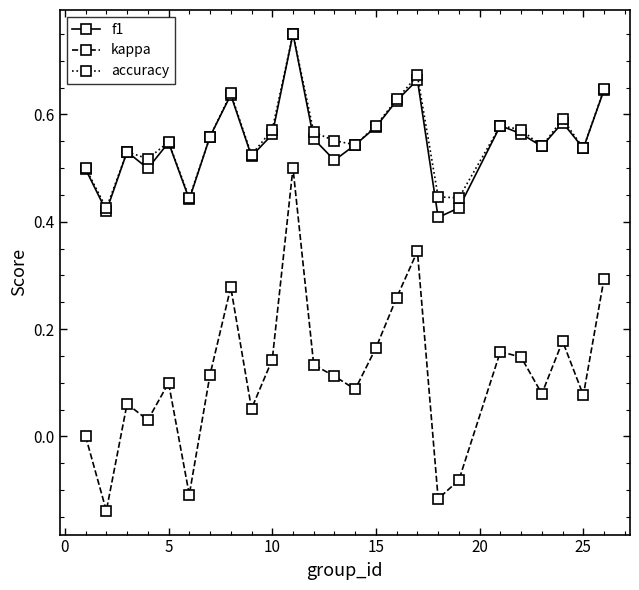

True or false: accuracy and kappa cross at least once.

False